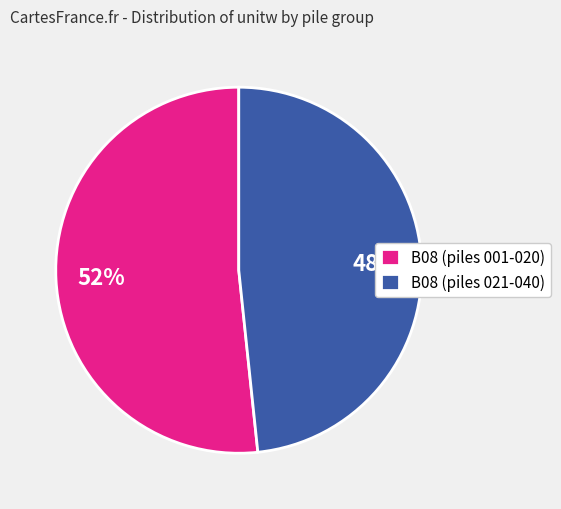

Does B08 (piles 021-040) account for over 50% of the chart?

No